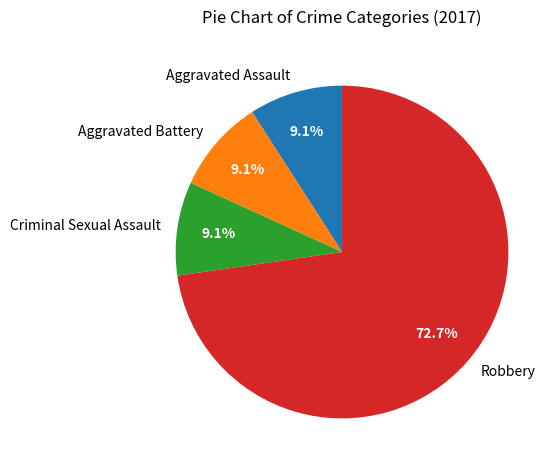

What percentage is NOT represented by Aggravated Assault?

90.9%